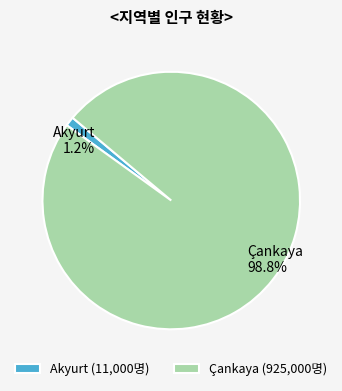

Rank the categories by value from lowest to highest.

Akyurt, Çankaya